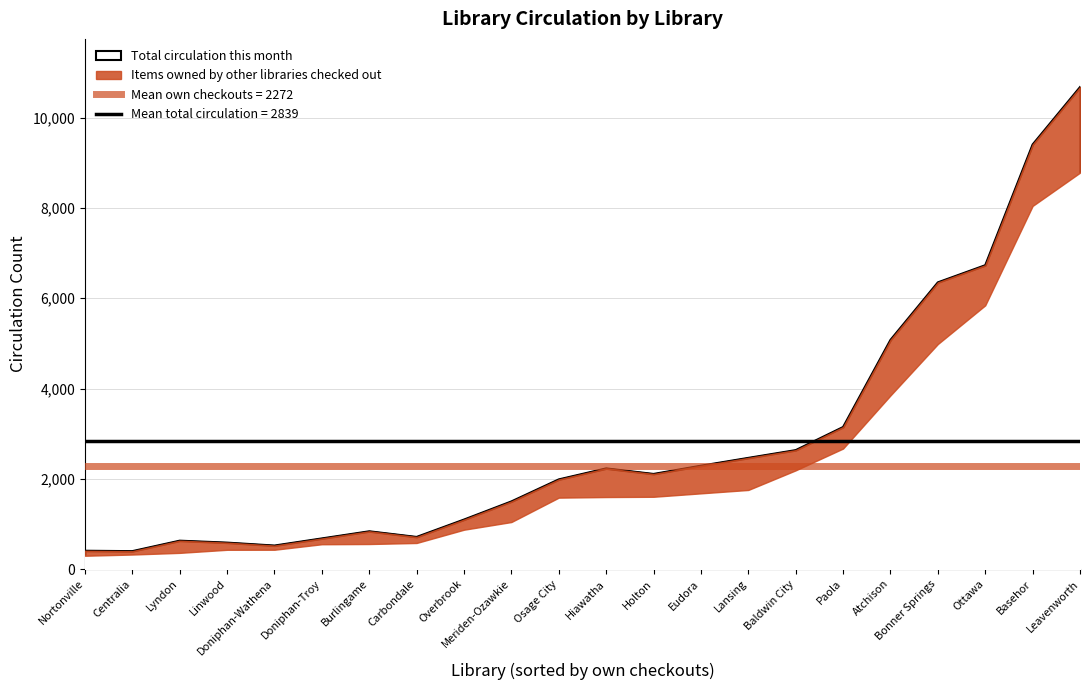

What is the total value across all series at Holton?

4214